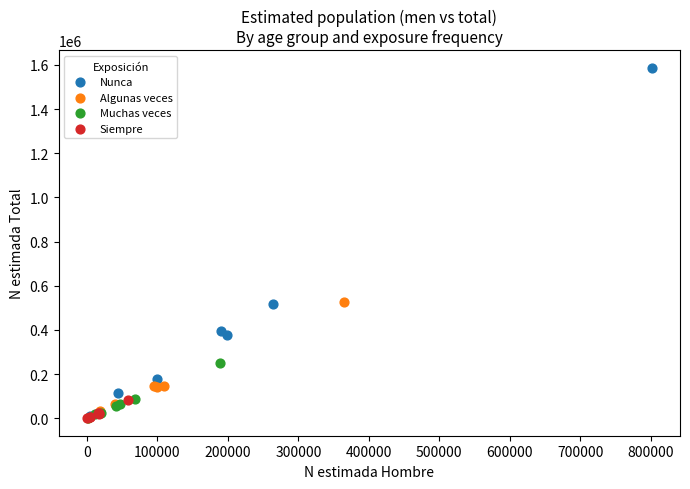

What are all the series names shown in the legend?

Nunca, Algunas veces, Muchas veces, Siempre